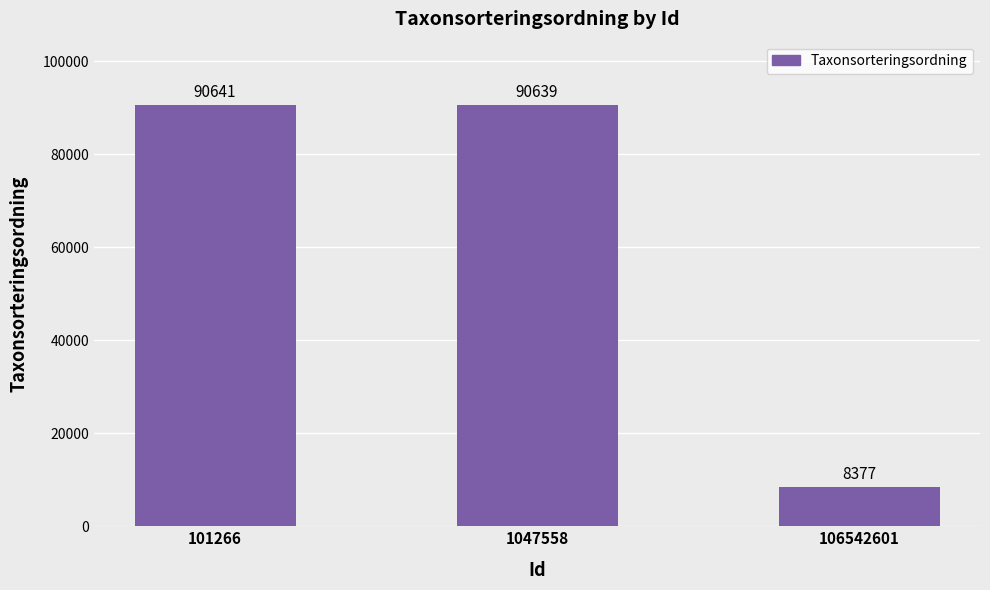

Reading left to right, what are all the values shown in this chart?

101266=90641	1047558=90639	106542601=8377